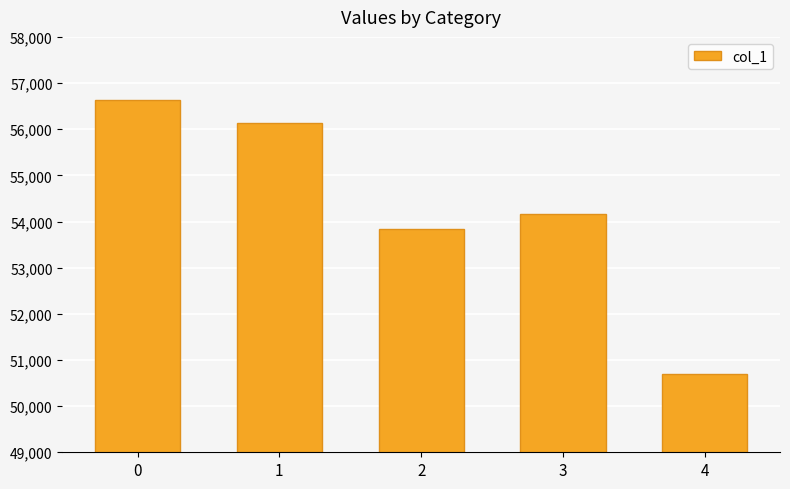

What is the sum of all values?

271467